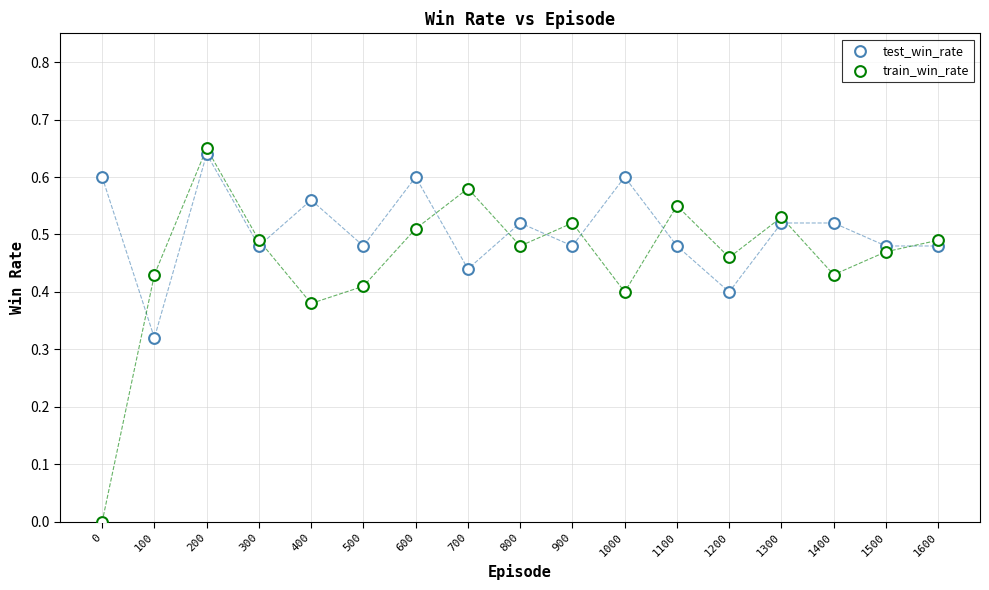

Count the number of points in this scatter plot.

34